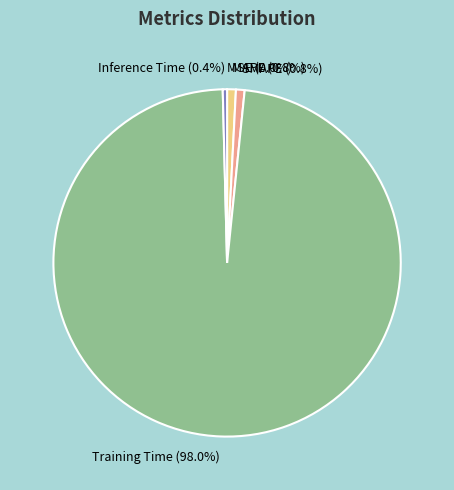

Do MAPE (0.8%) and SMAPE (0.8%) together represent more than half of the pie?

No